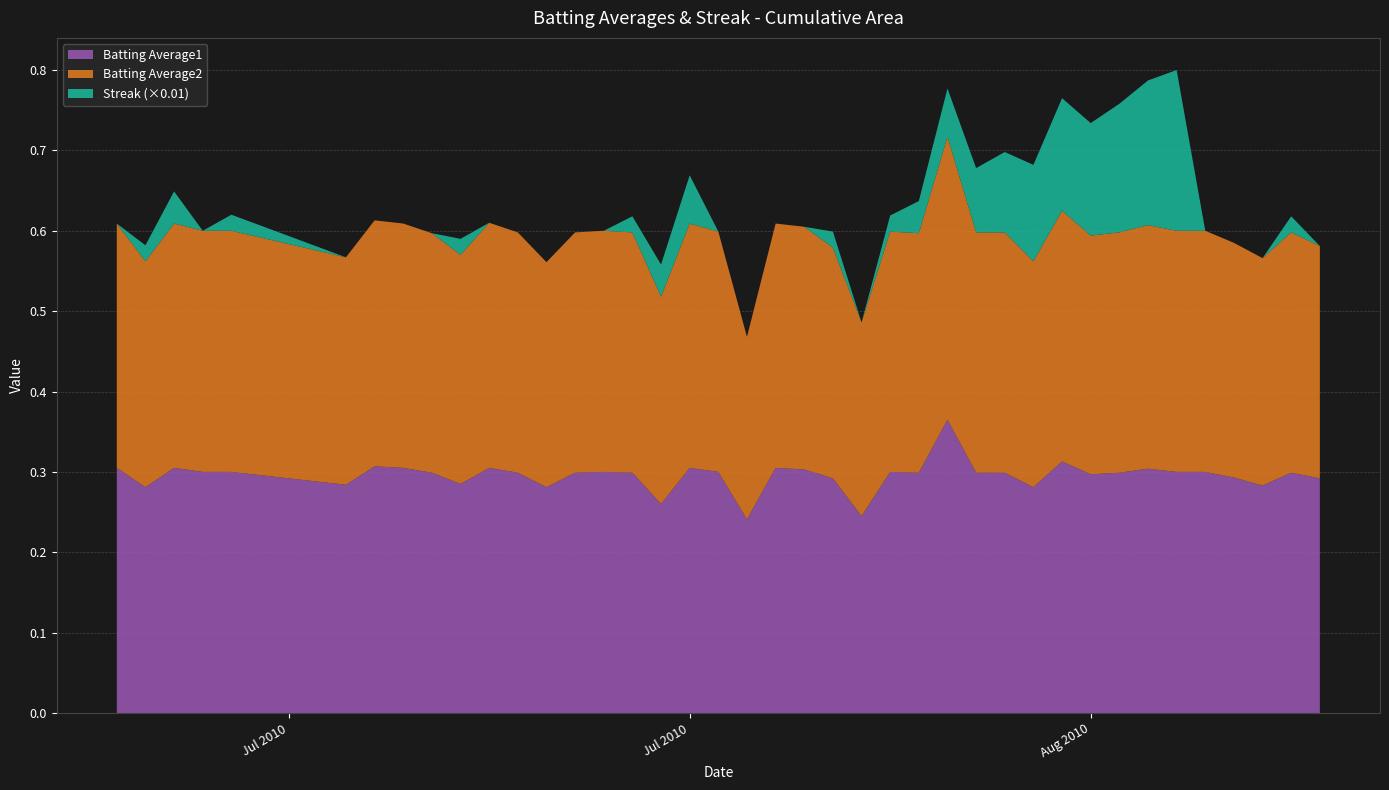

Reading left to right, what are all the values shown in this chart?

Batting Average1: 0.3	0.3	0.3	0.3	0.3	0.3	0.3	0.3	0.3	0.3	0.3	0.3	0.3	0.3	0.3	0.3	0.3	0.3	0.3	0.2	0.3	0.3	0.3	0.2	0.3	0.3	0.4	0.3	0.3	0.3	0.3	0.3	0.3	0.3	0.3	0.3	0.3	0.3	0.3	0.3
Batting Average2: 0.3	0.3	0.3	0.3	0.3	0.3	0.3	0.3	0.3	0.3	0.3	0.3	0.3	0.3	0.3	0.3	0.3	0.3	0.3	0.2	0.3	0.3	0.3	0.2	0.3	0.3	0.4	0.3	0.3	0.3	0.3	0.3	0.3	0.3	0.3	0.3	0.3	0.3	0.3	0.3
Streak: 0.0	2.0	4.0	0.0	2.0	0.0	0.0	0.0	0.0	2.0	0.0	0.0	0.0	0.0	0.0	2.0	4.0	6.0	0.0	0.0	0.0	0.0	2.0	0.0	2.0	4.0	6.0	8.0	10.0	12.0	14.0	14.0	16.0	18.0	20.0	0.0	0.0	0.0	2.0	0.0